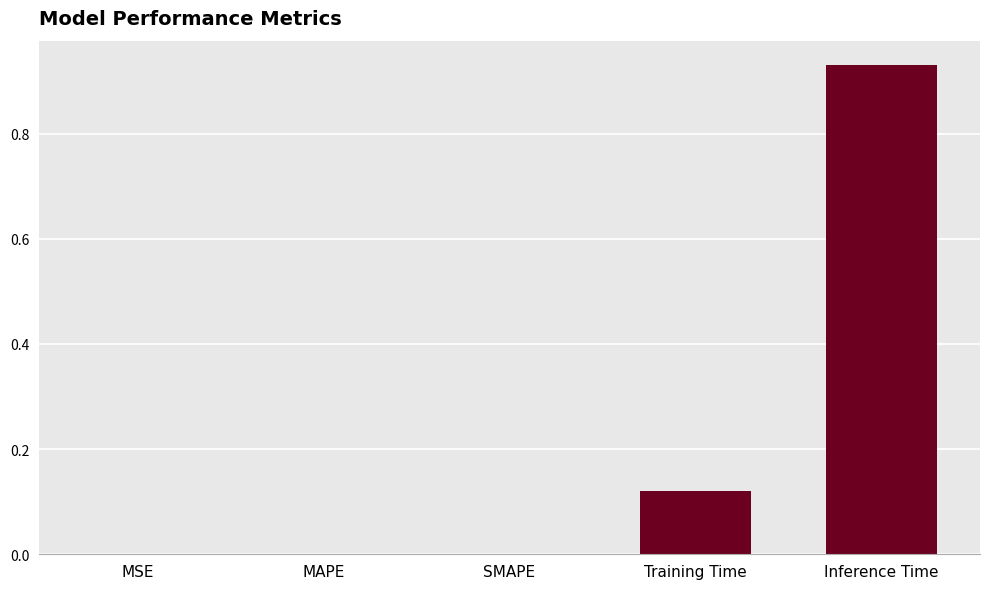

Between MSE and Training Time, which is larger?

Training Time